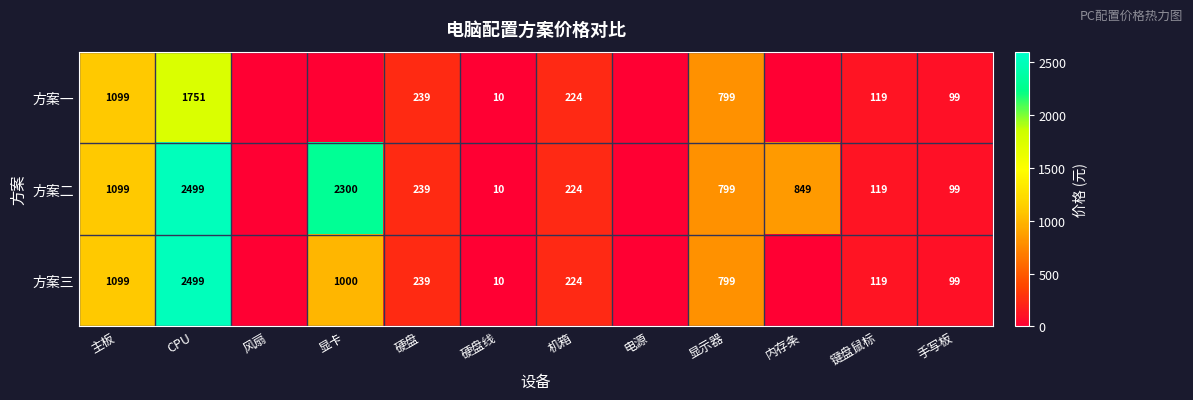

What is the difference between the 方案一 values at 机箱 and 硬盘线?

214